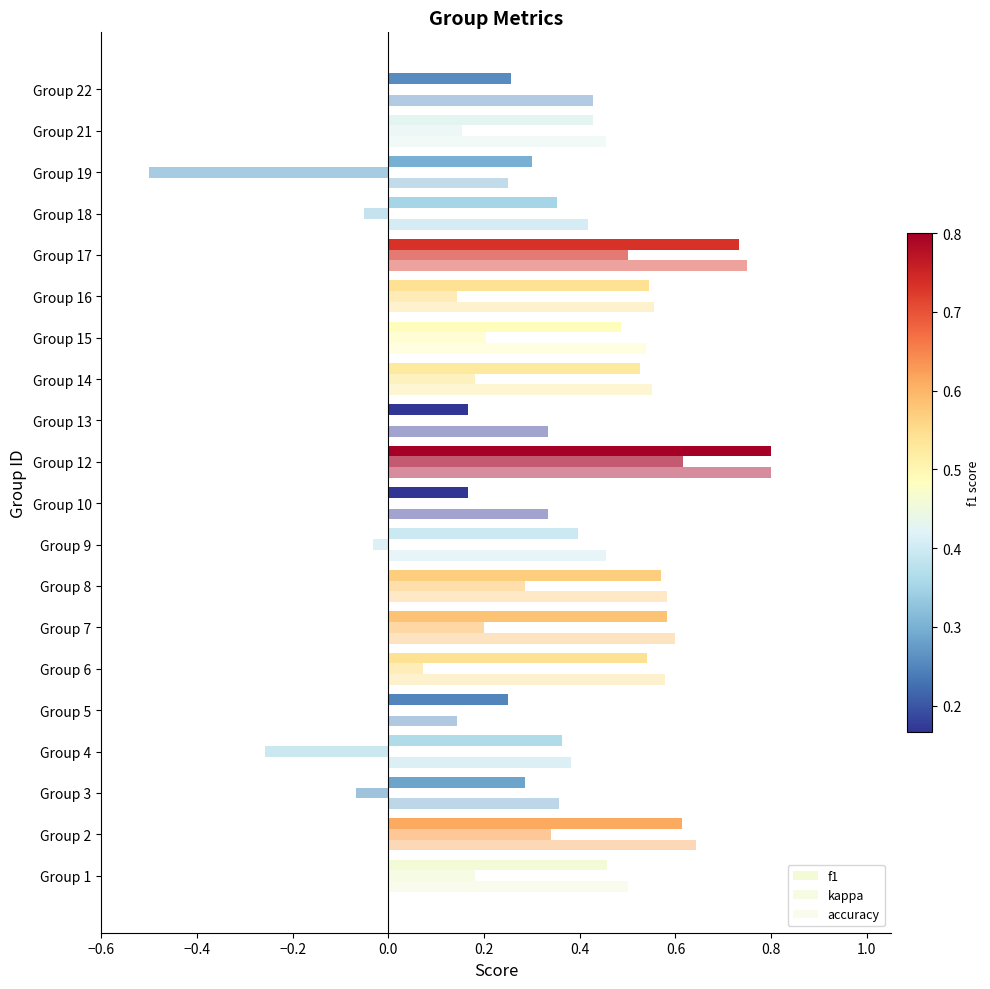

What is the difference between the second highest and second lowest values in the f1 series?

0.6